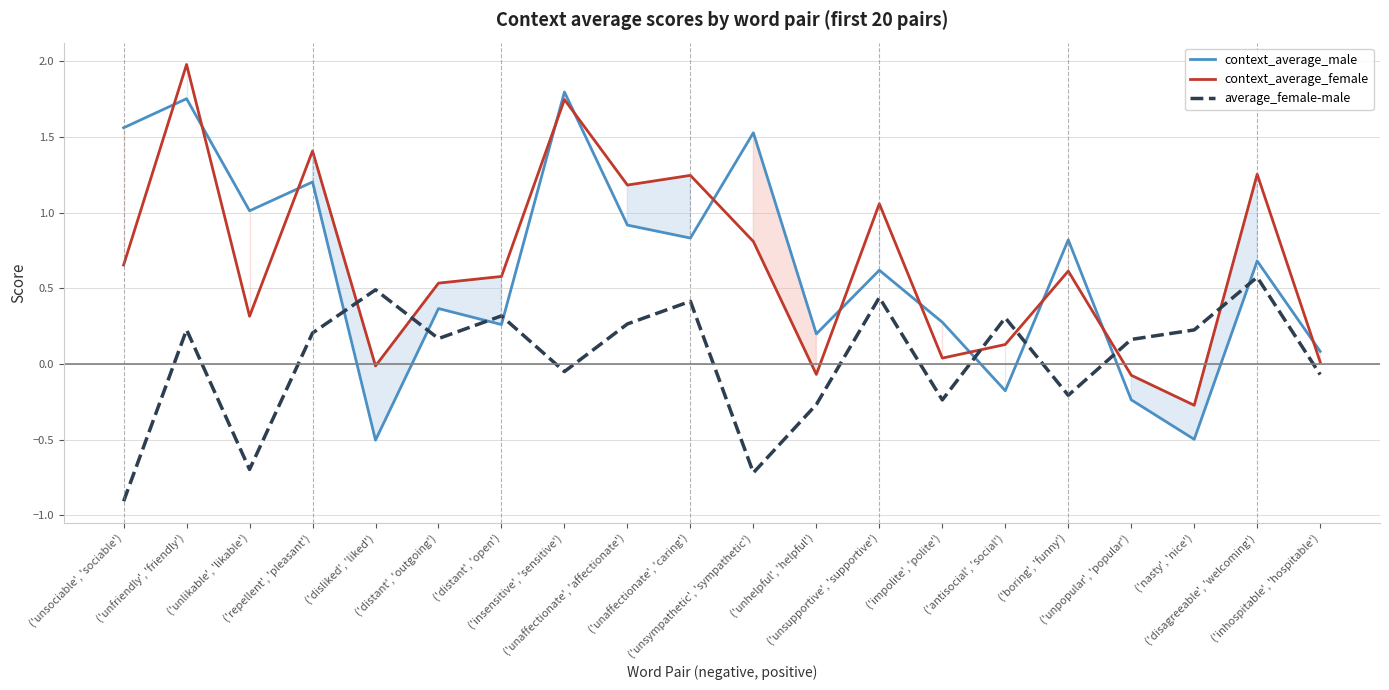

Reading left to right, what are all the values shown in this chart?

context_average_male: 1.6	1.8	1.0	1.2	-0.5	0.4	0.3	1.8	0.9	0.8	1.5	0.2	0.6	0.3	-0.2	0.8	-0.2	-0.5	0.7	0.1
context_average_female: 0.7	2.0	0.3	1.4	-0.0	0.5	0.6	1.7	1.2	1.2	0.8	-0.1	1.1	0.0	0.1	0.6	-0.1	-0.3	1.3	0.0
average_female-male: -0.9	0.2	-0.7	0.2	0.5	0.2	0.3	-0.1	0.3	0.4	-0.7	-0.3	0.4	-0.2	0.3	-0.2	0.2	0.2	0.6	-0.1